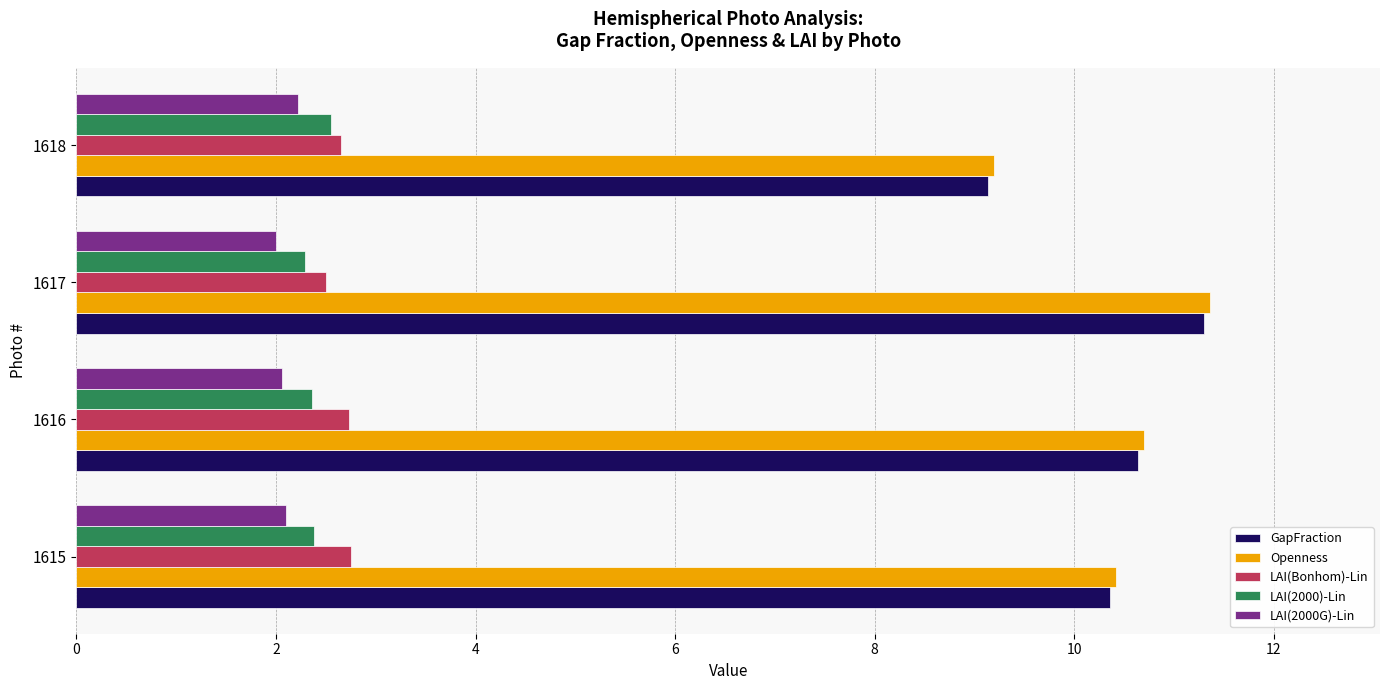

What is the difference between the highest and lowest values at 1618?

7.0